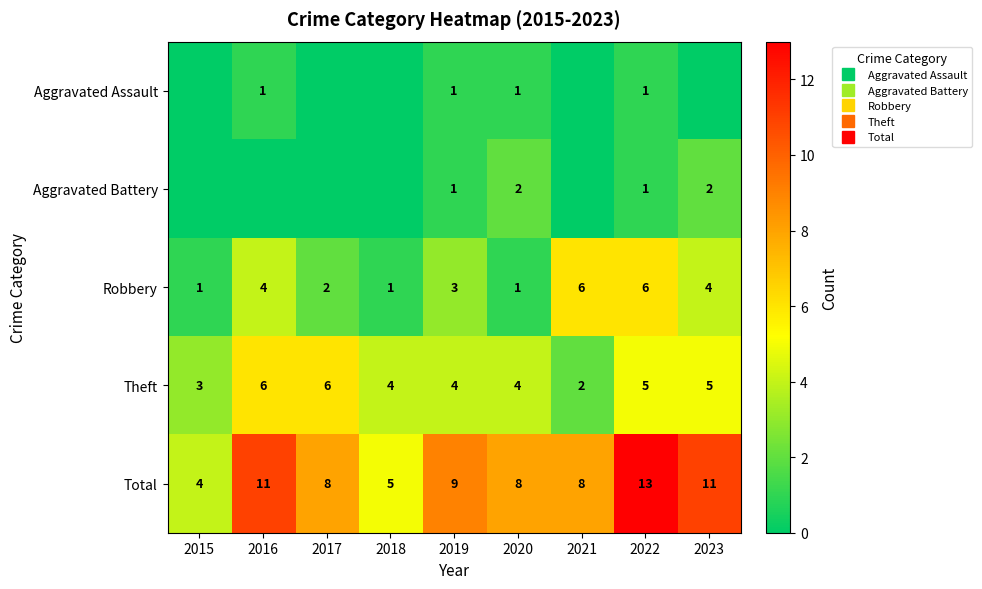

What is the difference between the highest and lowest values at 2021?

8